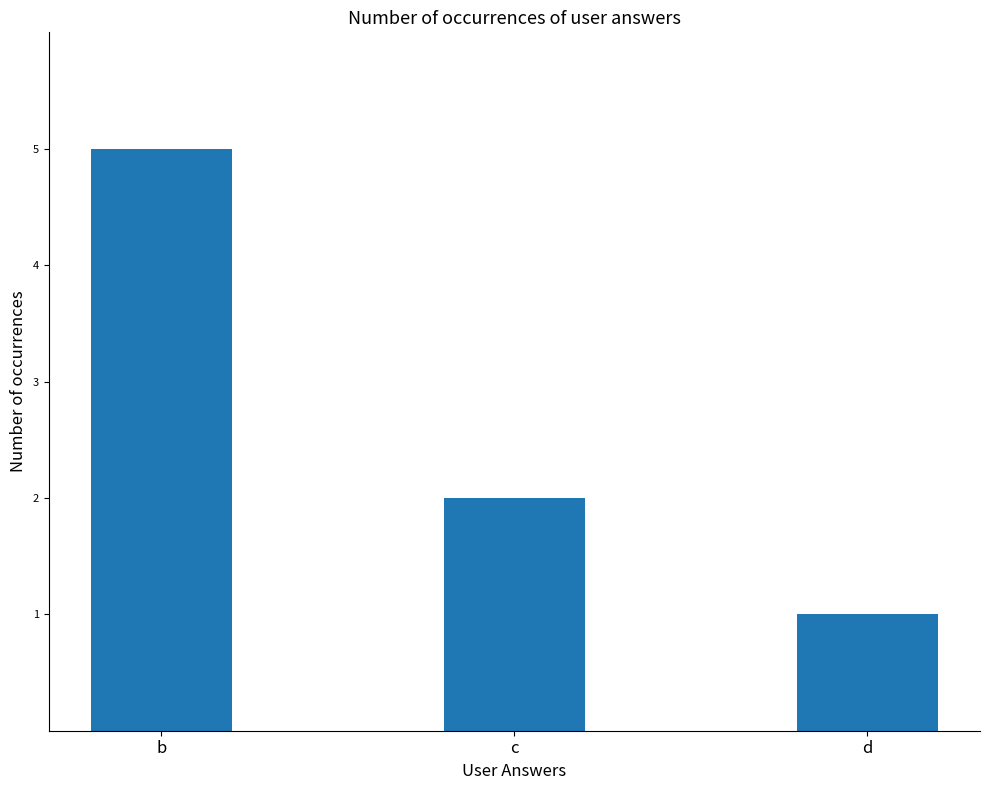

Rank the categories by value from lowest to highest.

d, c, b